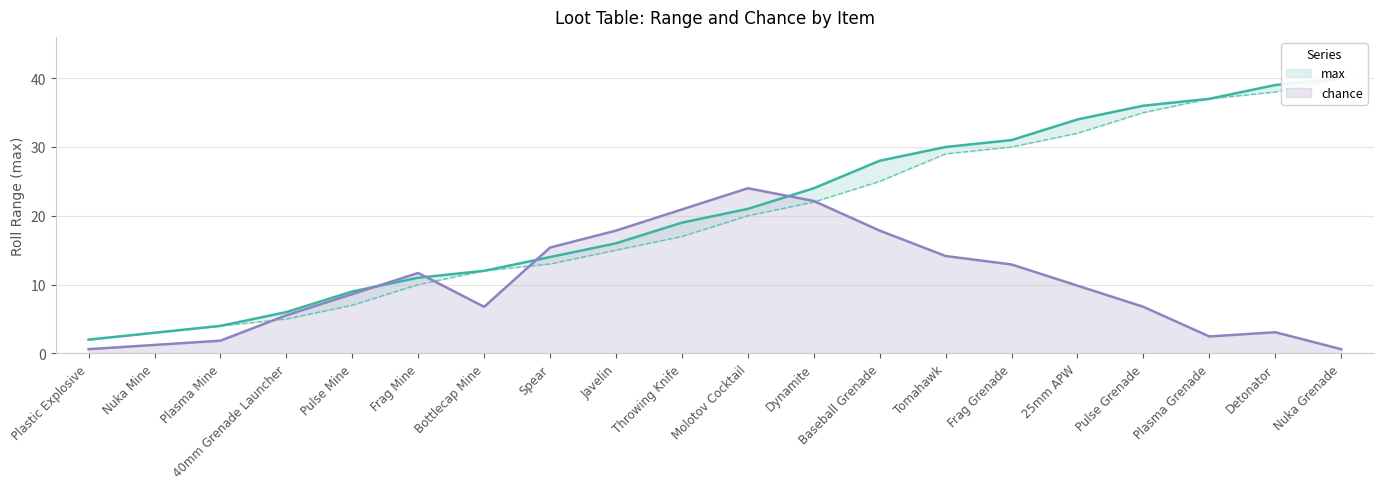

At Molotov Cocktail, list the series in order from largest to smallest.

chance, max